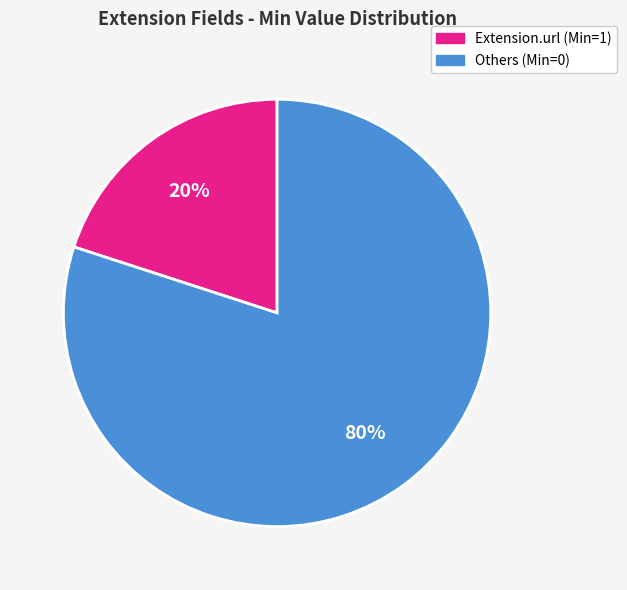

To the nearest percent, what is the difference between the largest and smallest slice percentages?

60%